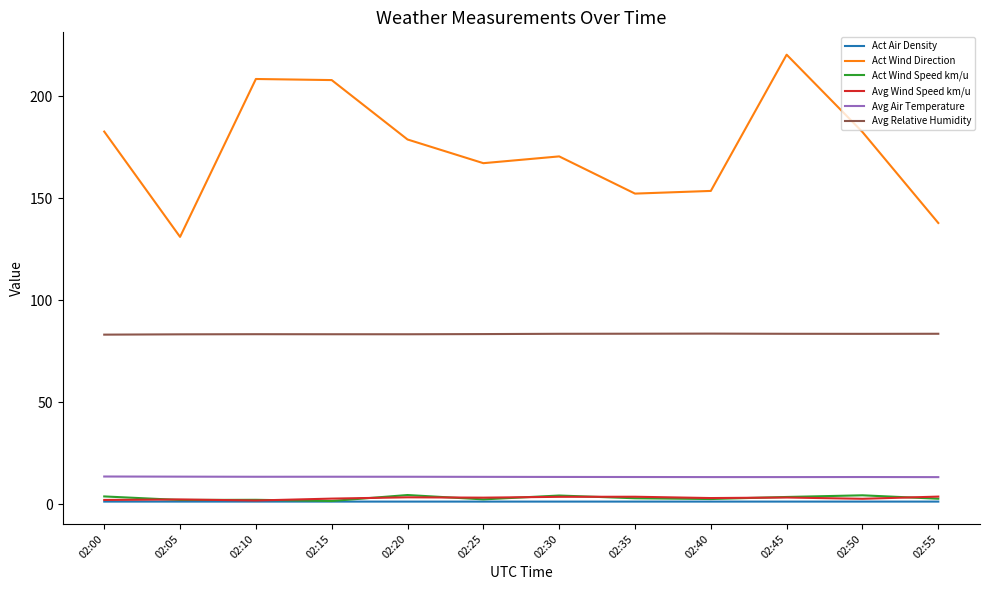

True or false: Avg Relative Humidity and Act Air Density intersect in this chart.

False